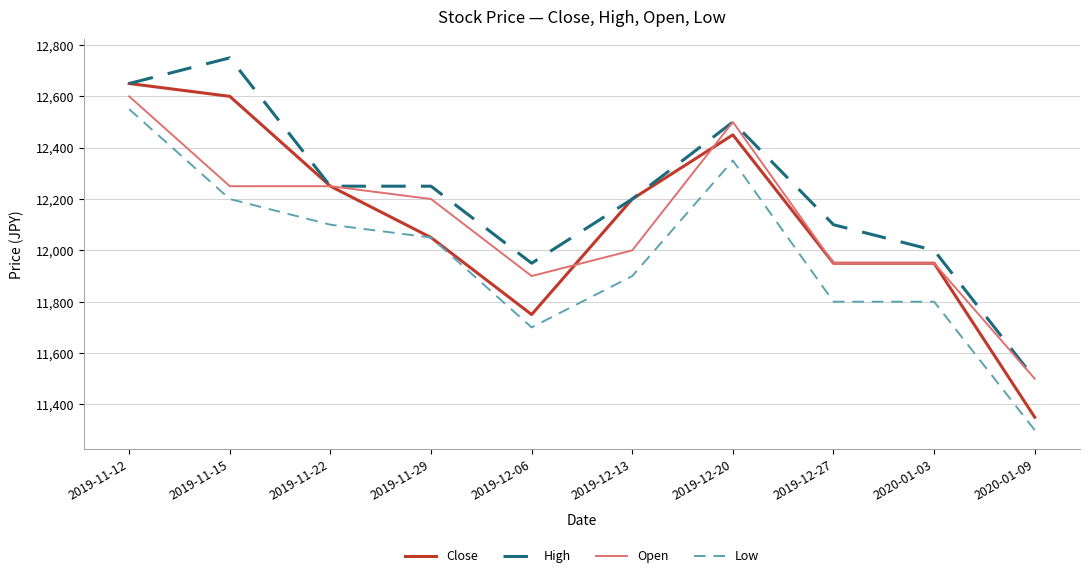

At which category is the sum across all series the highest?

2019-11-12